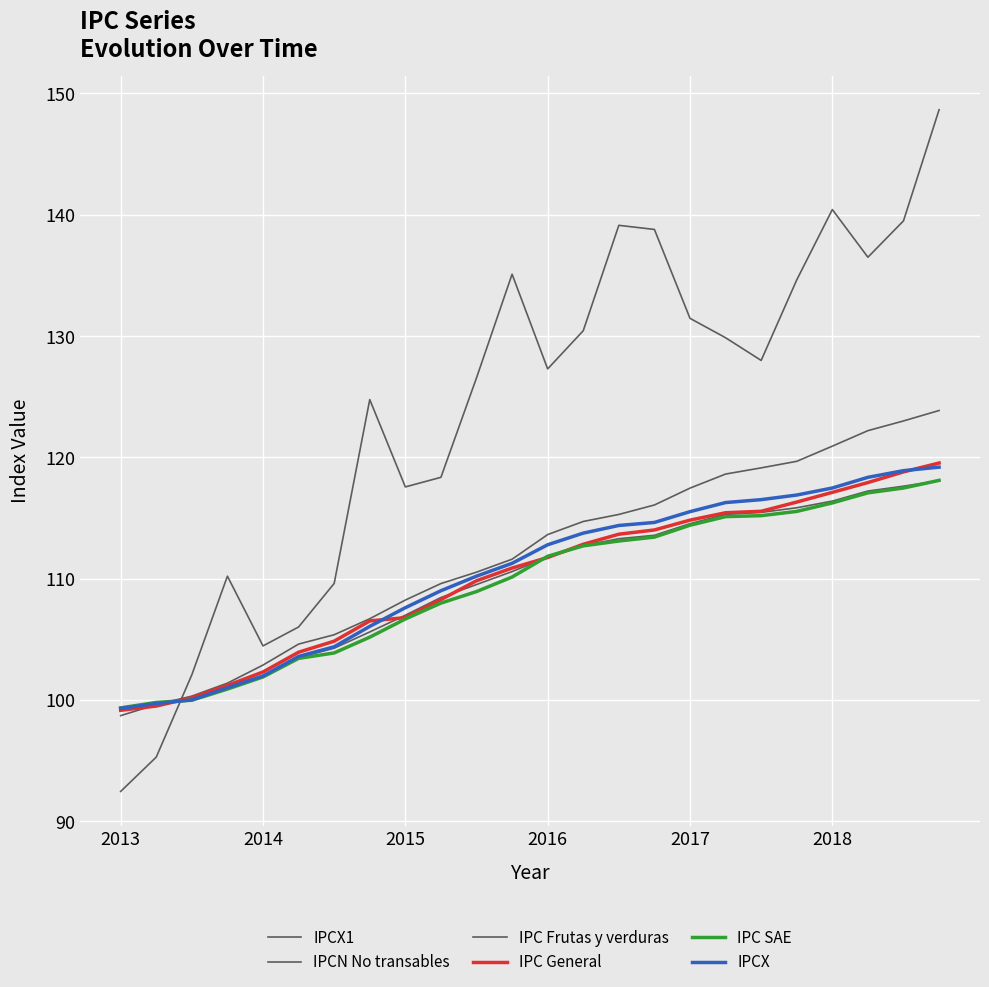

How many intersections are there between IPC Frutas y verduras and IPC SAE?

1